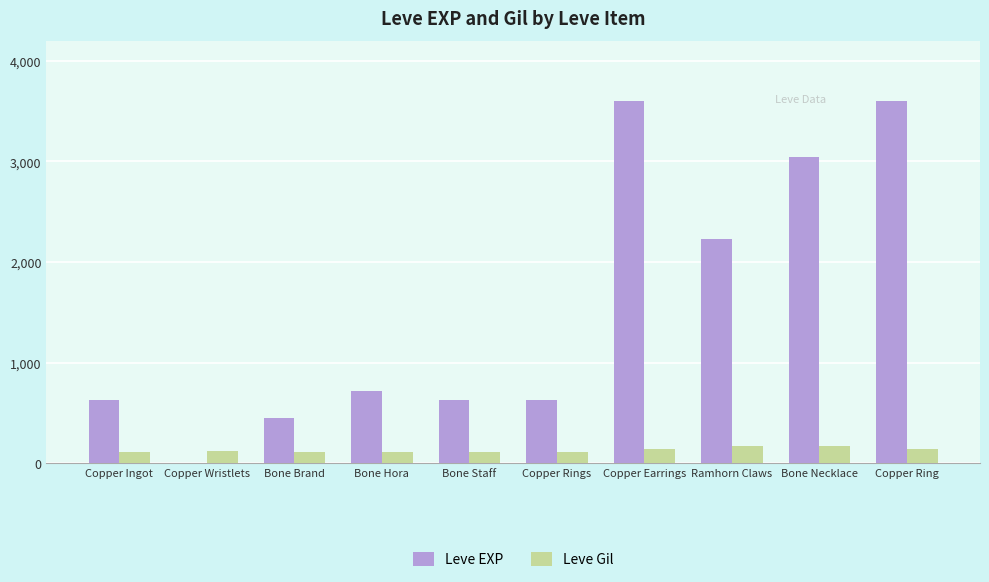

What are all the series names shown in the legend?

Leve EXP, Leve Gil